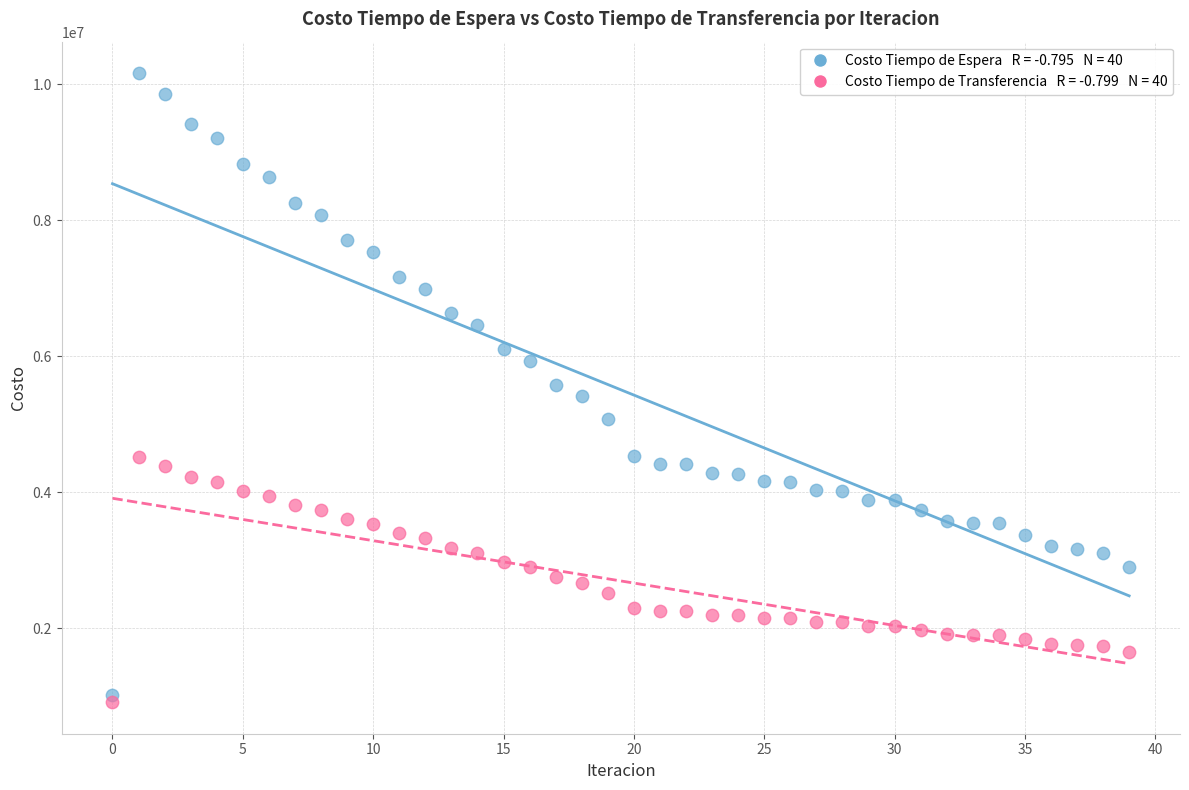

Across all data points, what is the range of Y values (max minus min)?

9253954.5